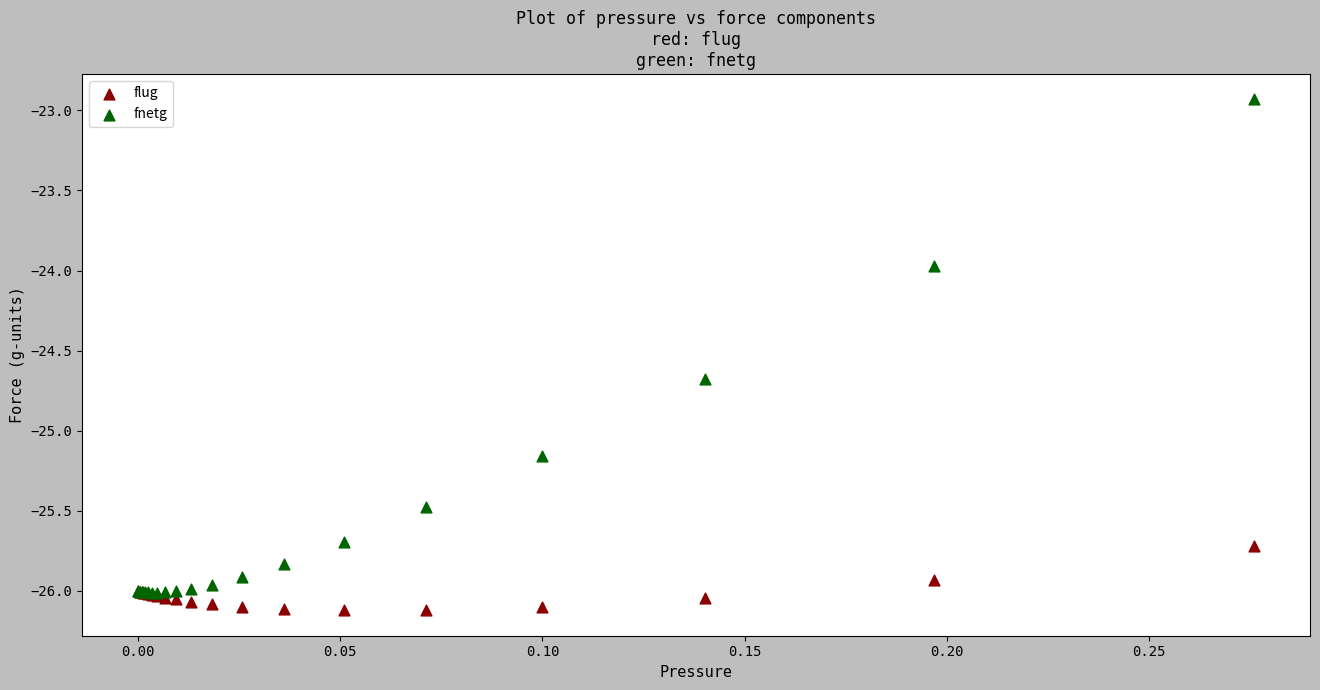

Which series has the largest Y range (max minus min)?

fnetg